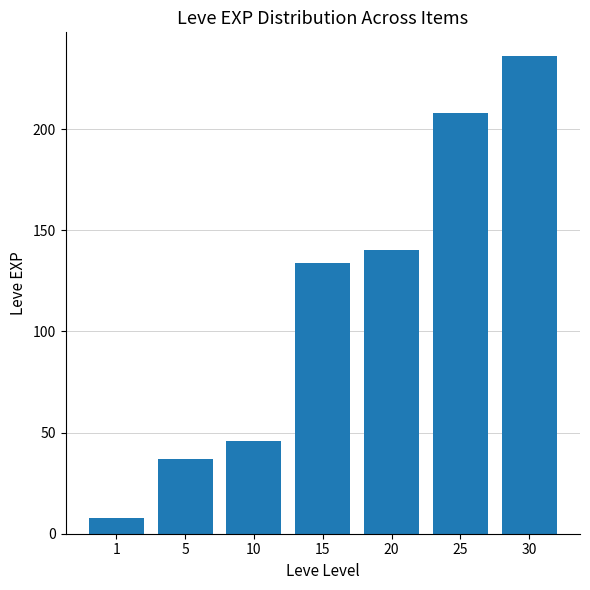

Are the bars grouped side by side (vs. stacked)?

No